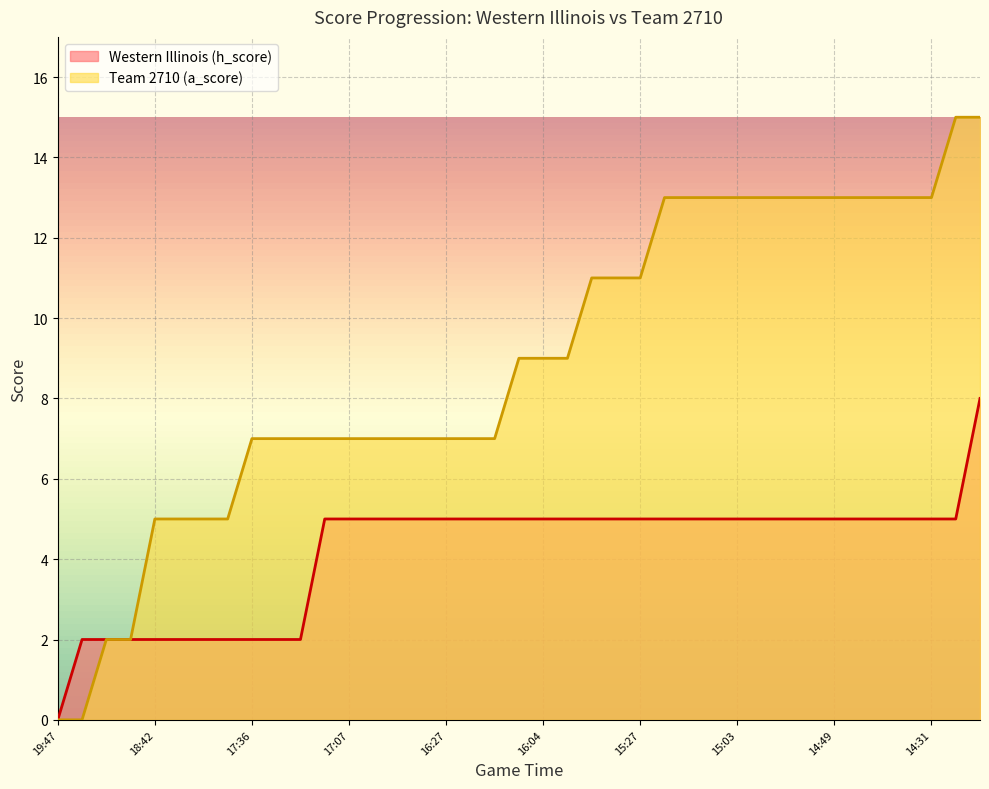

What is the value of the Western Illinois (h_score) point at the 38th from the left?

5